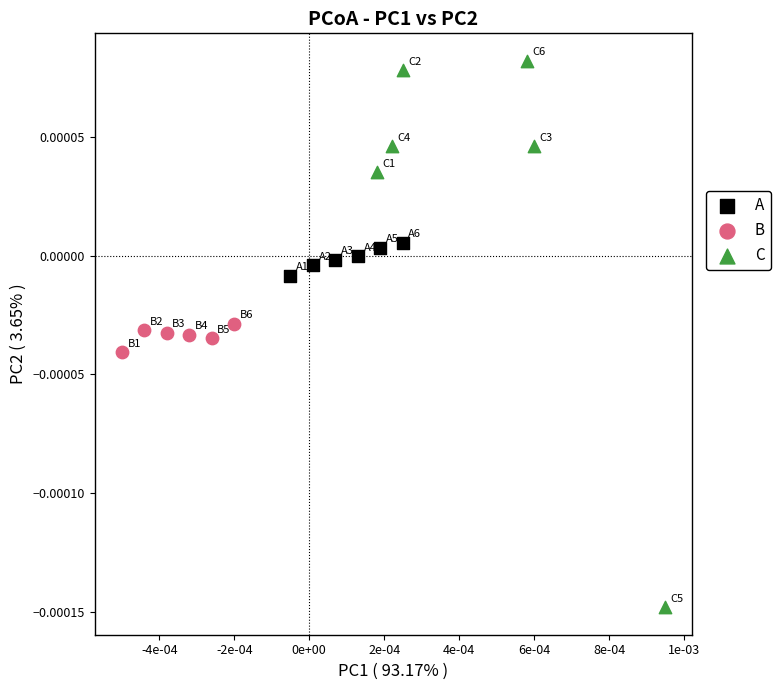

Which series has the largest Y range (max minus min)?

C